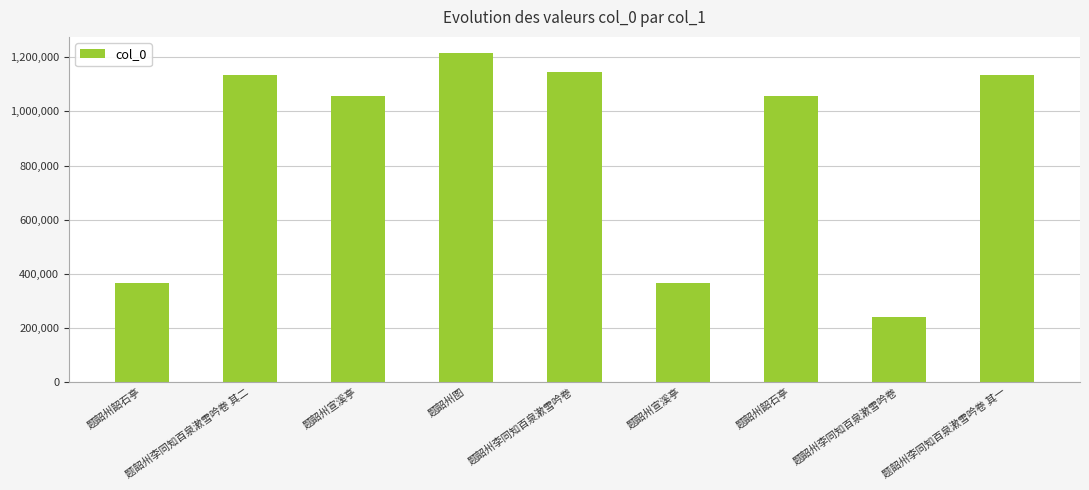

Count the number of data series in this chart.

1